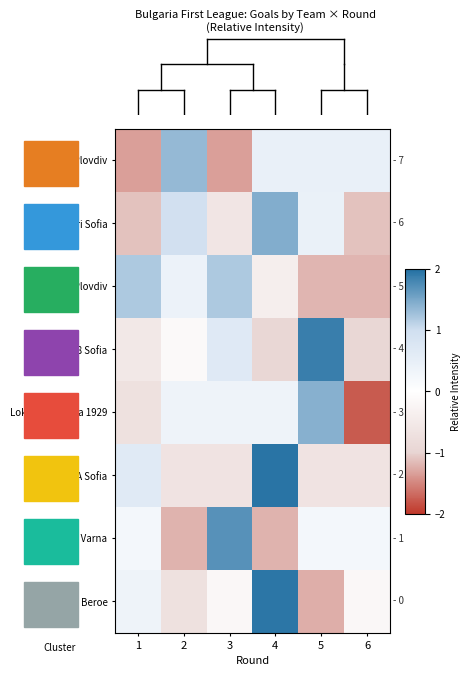

At how many categories does at least one series exceed 0?

6